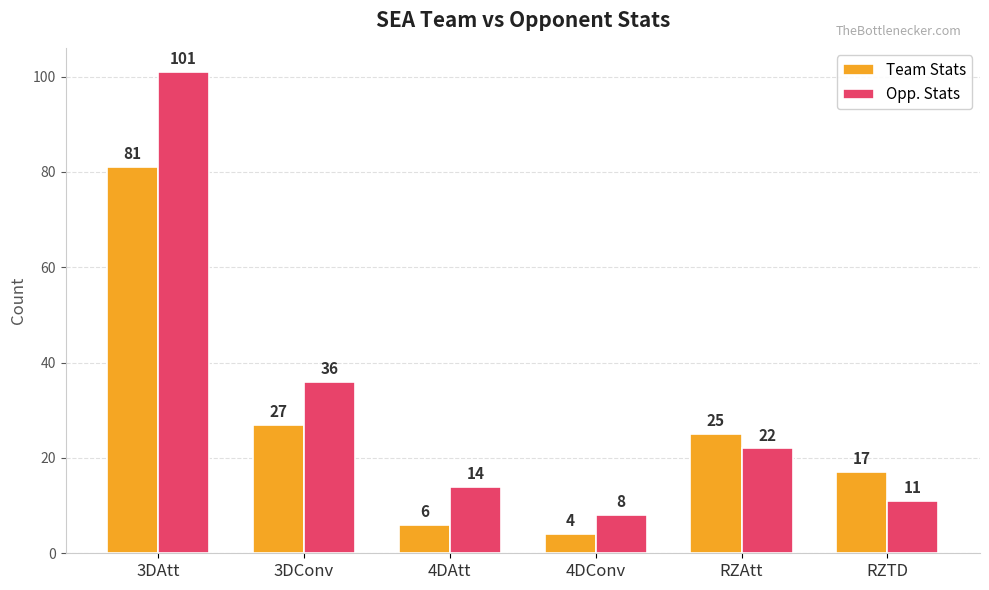

Which category has the highest value in the Team Stats series?

3DAtt